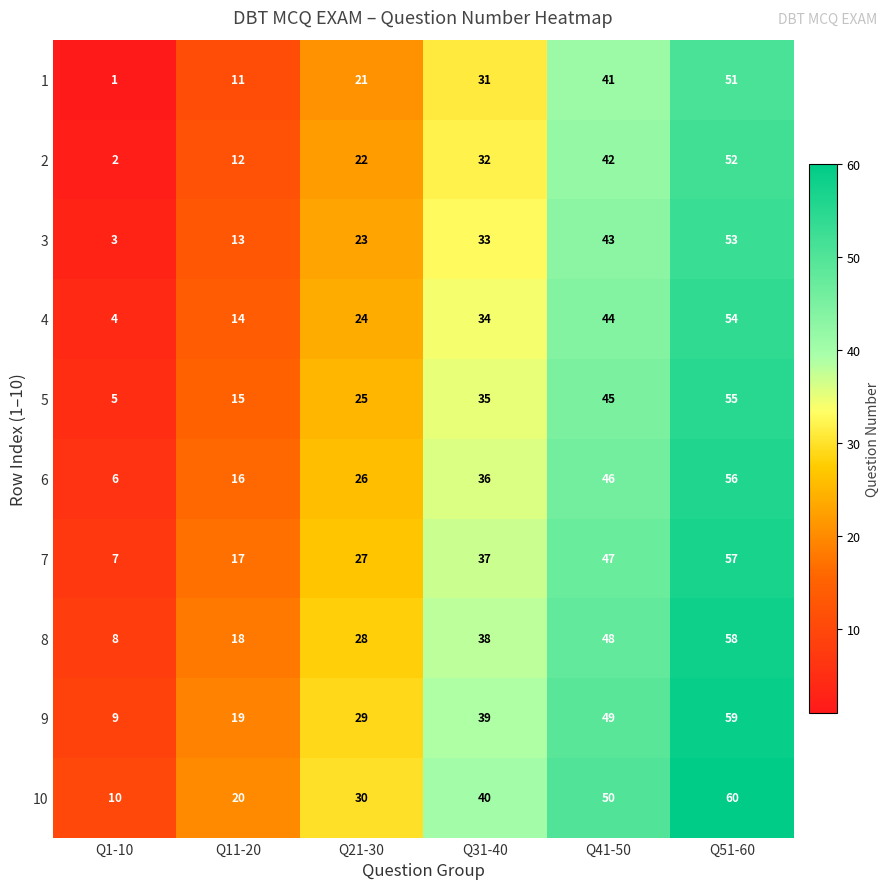

Which label corresponds to the largest value in the chart?

Q51-60